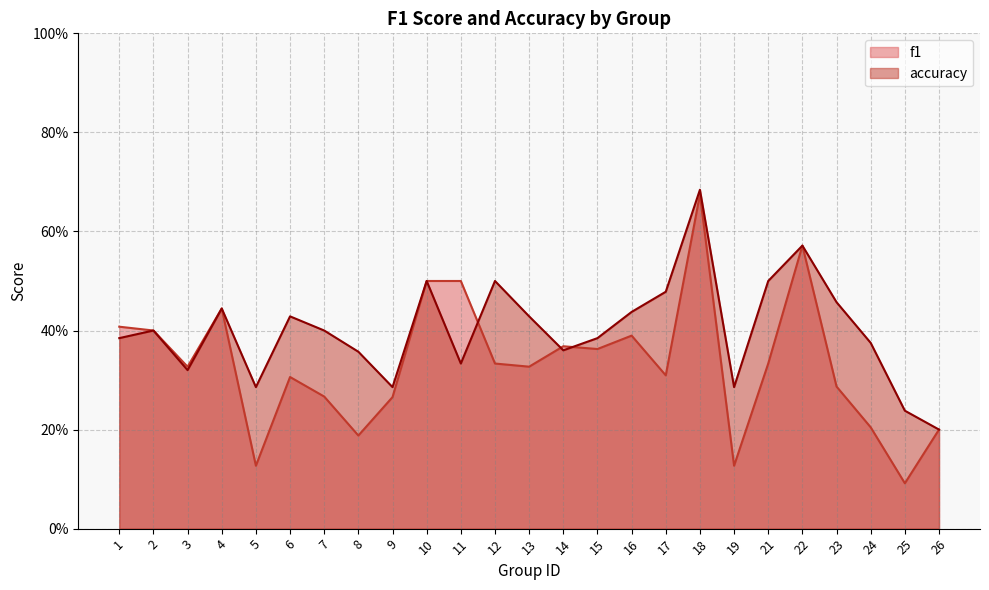

Is it true that f1 equals 0.4 at 26?

False